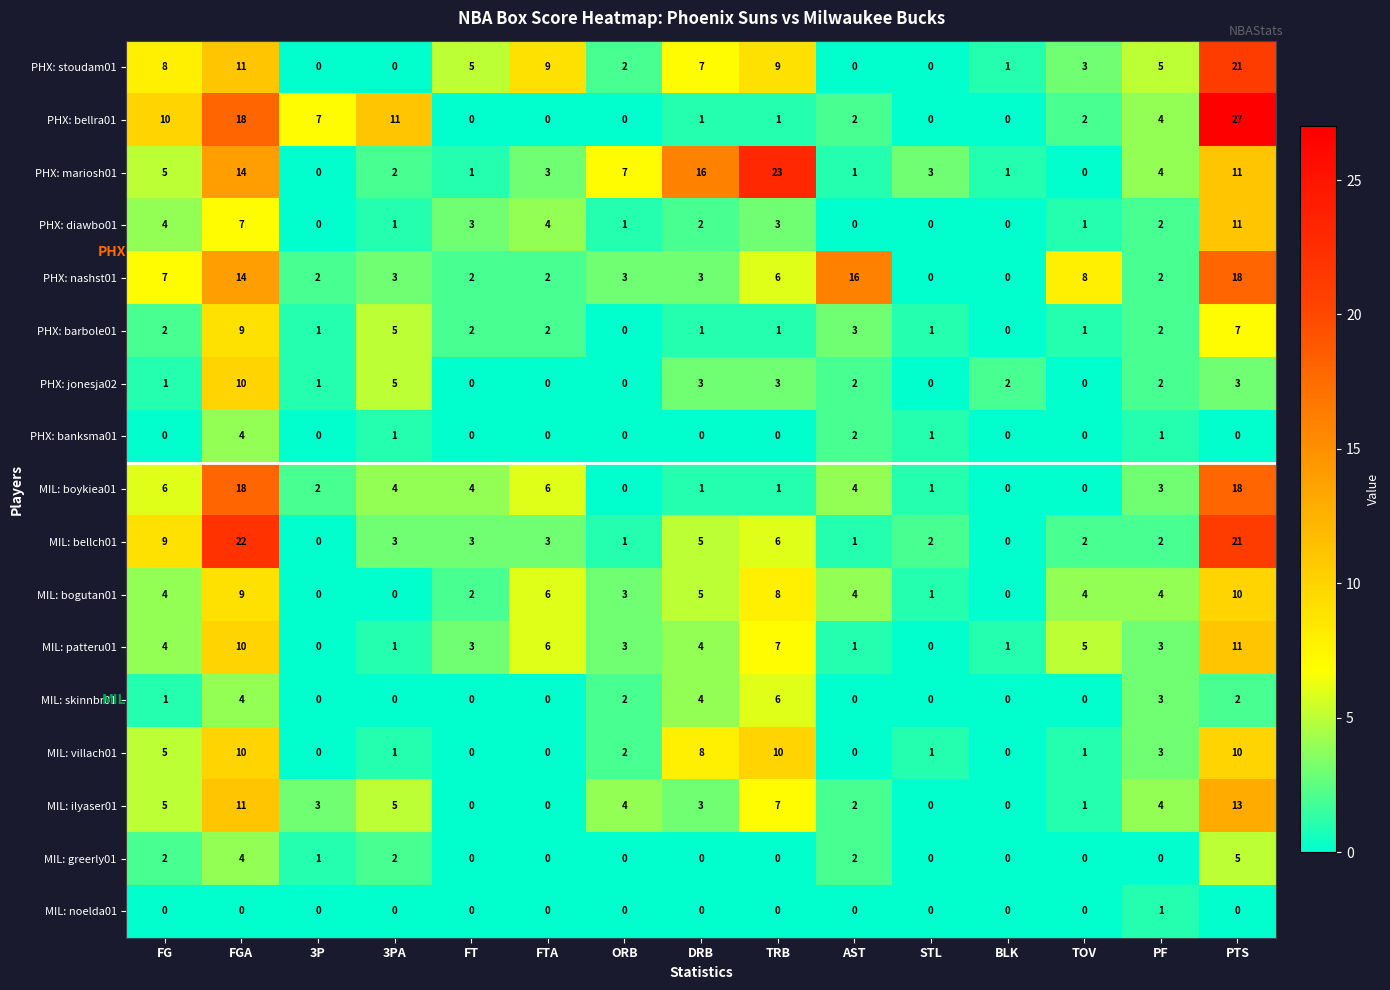

Read the MIL: boykiea01 value at 3PA, to the nearest 5.

5